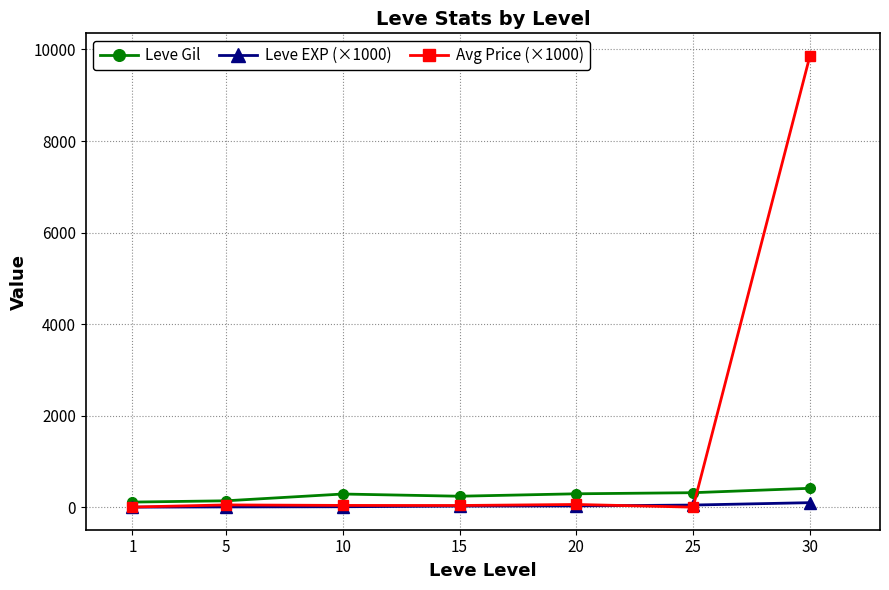

What is the maximum value shown in the chart?

9859.7